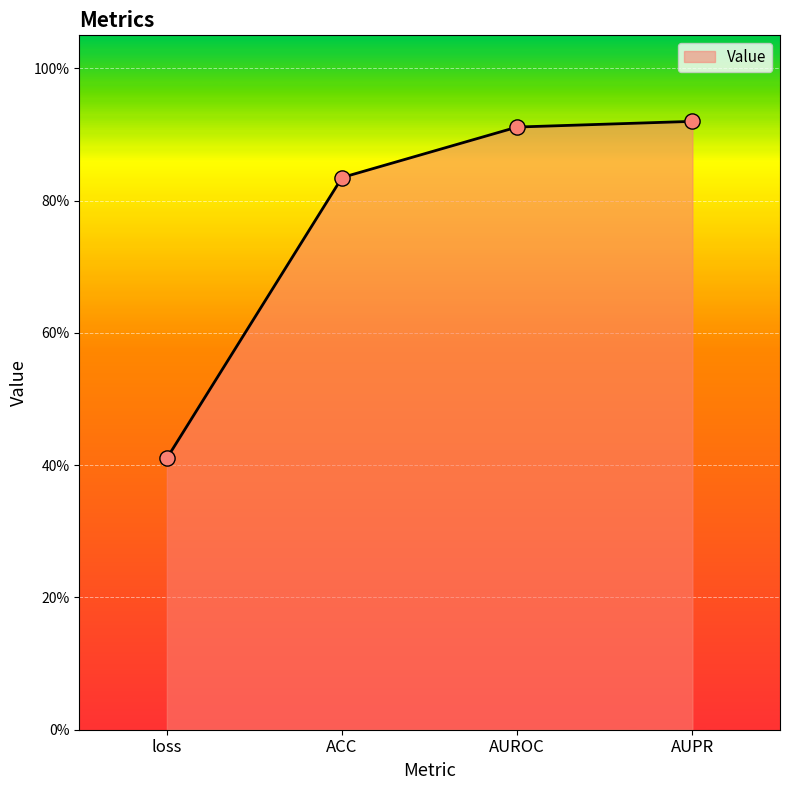

Which has a higher value, AUPR or AUROC?

AUPR